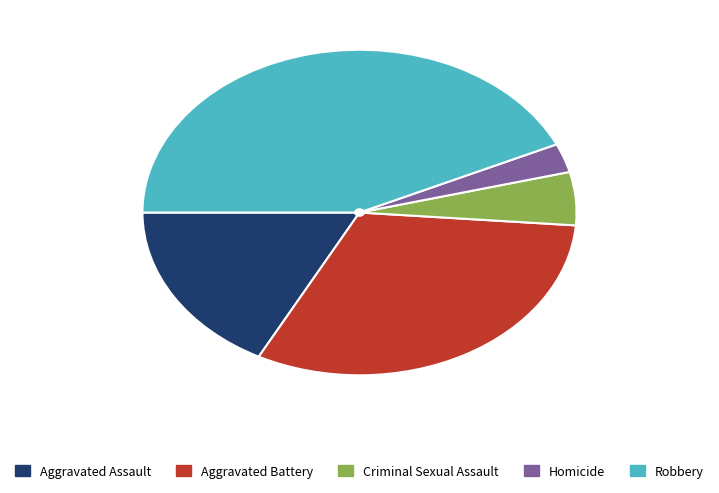

Which has a higher value, Homicide or Aggravated Assault?

Aggravated Assault